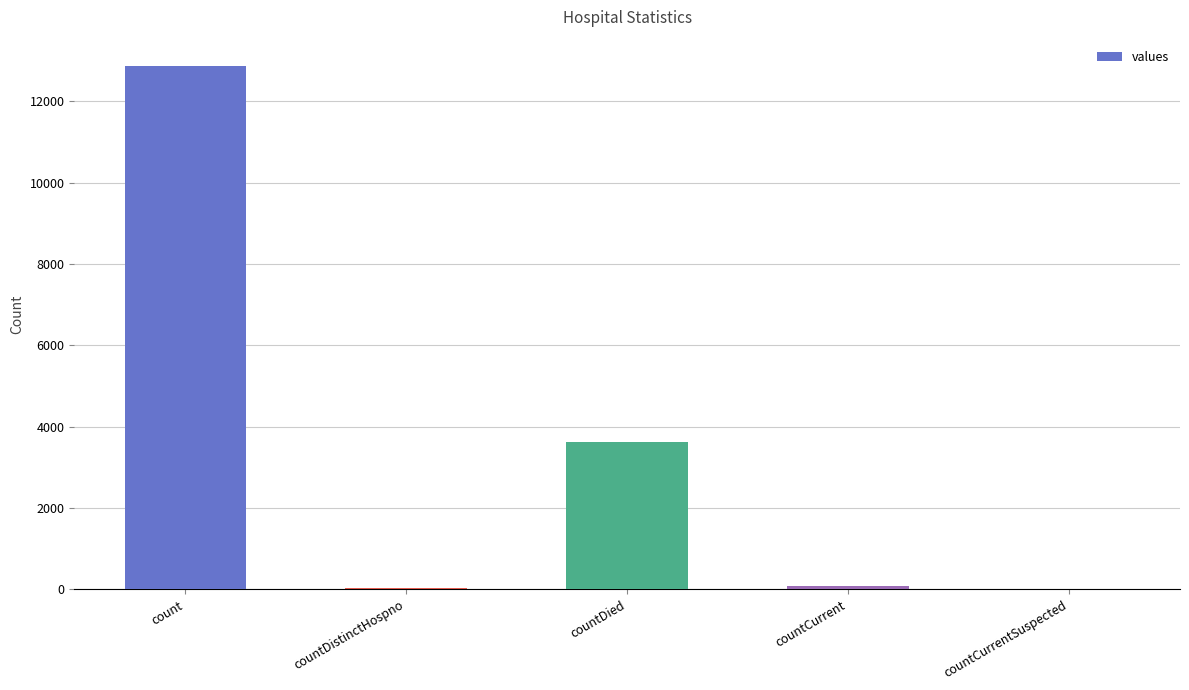

True or false: the data shows 12875 at count.

True